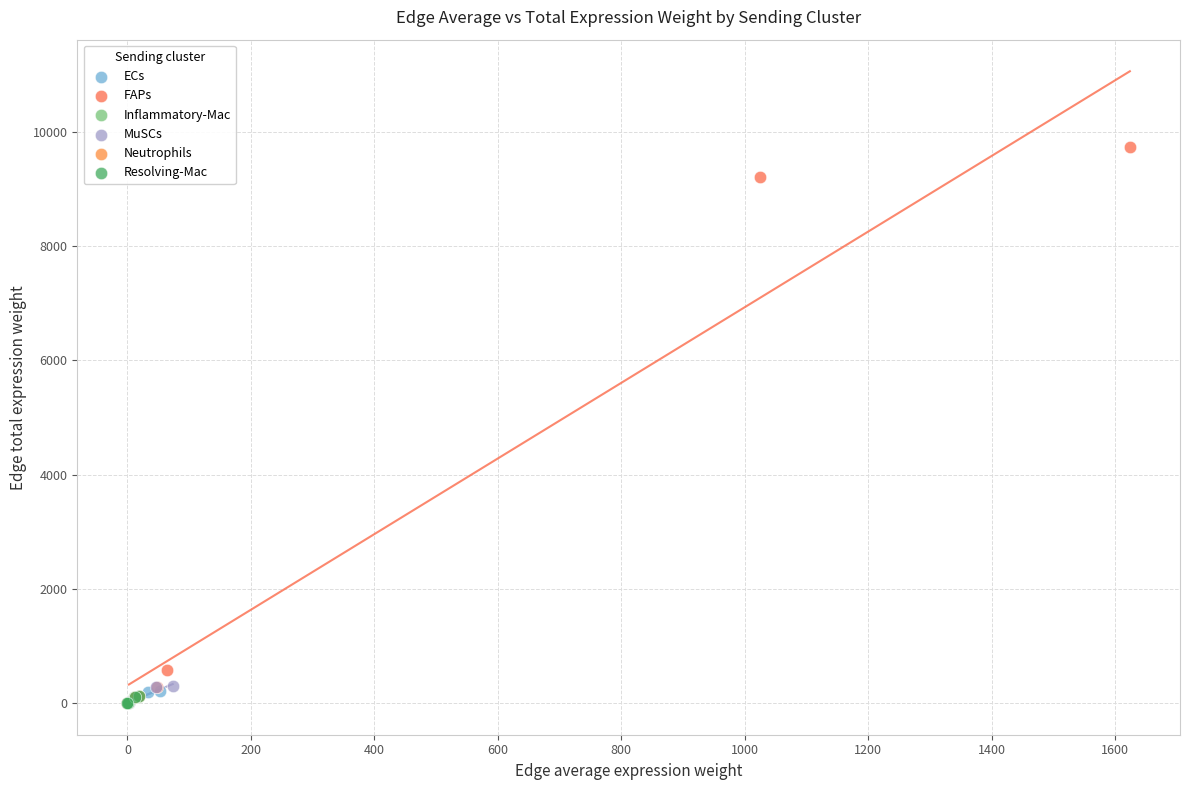

Which series contains the highest Y value?

FAPs